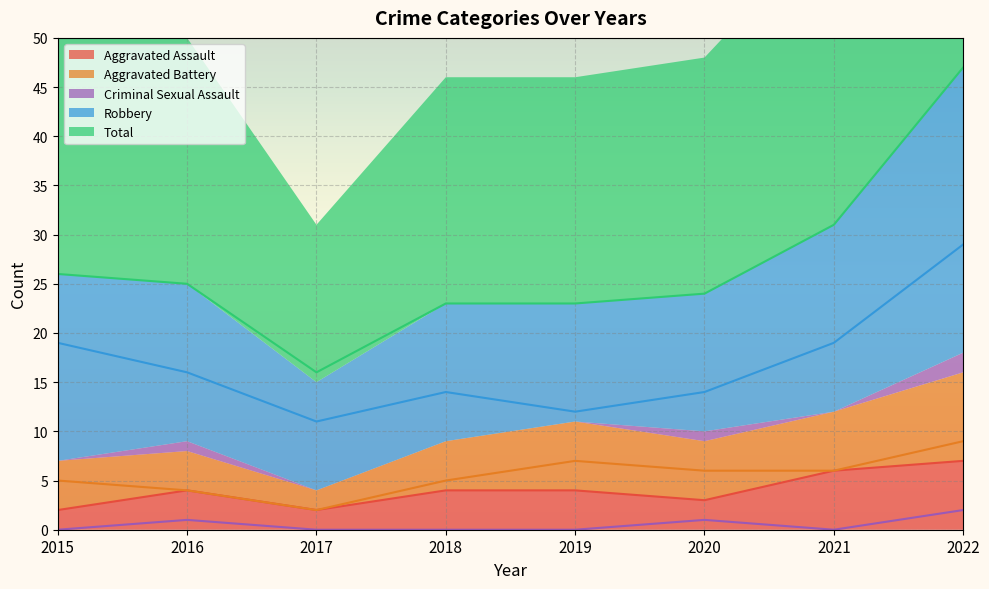

What is the approximate value of Aggravated Assault at 2020?

3